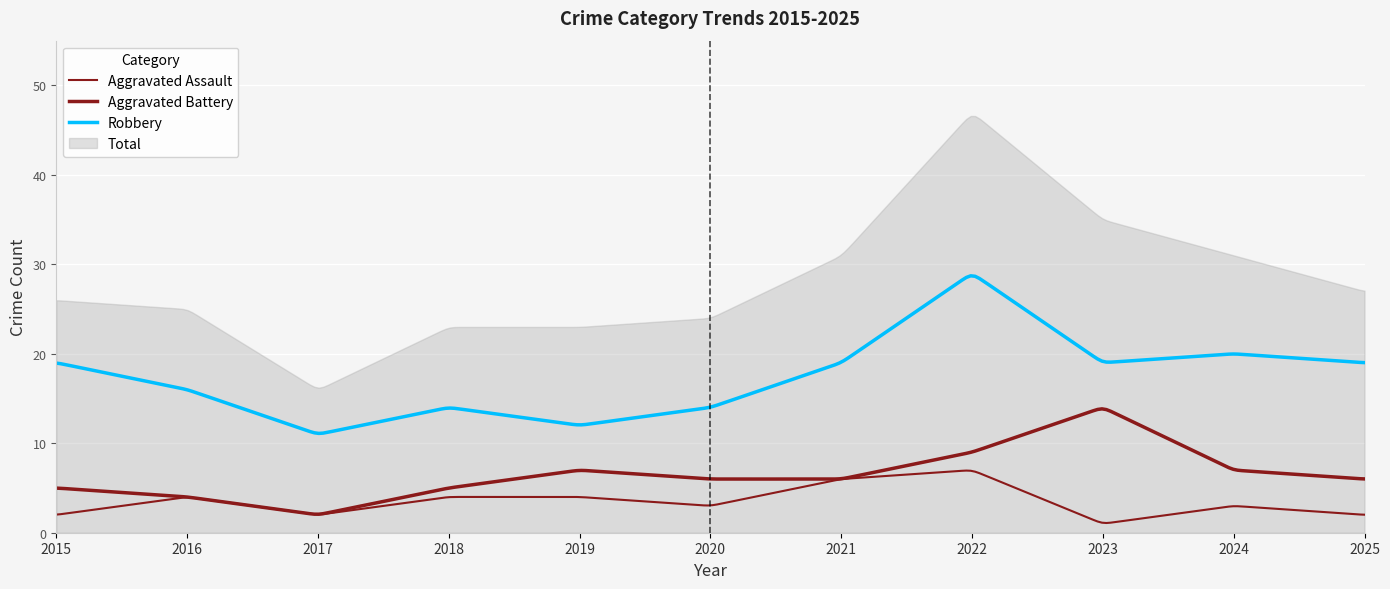

How many interior local peaks does the Total series have?

1